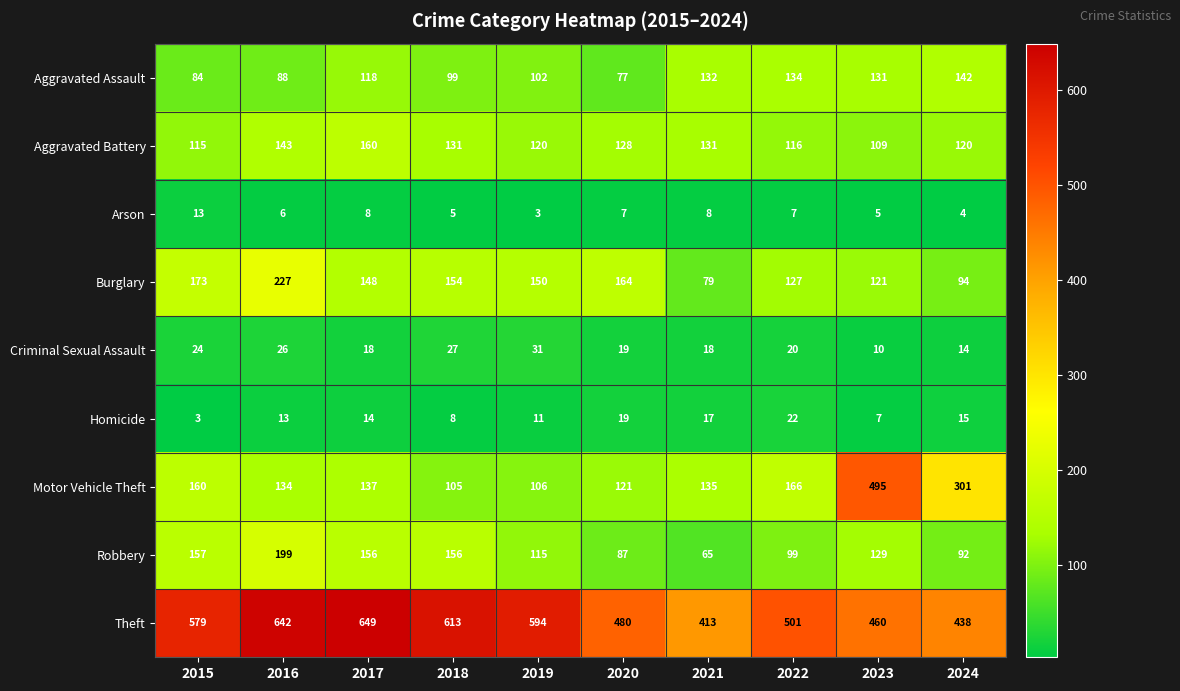

At 2016, list the series in order from smallest to largest.

Arson, Homicide, Criminal Sexual Assault, Aggravated Assault, Motor Vehicle Theft, Aggravated Battery, Robbery, Burglary, Theft